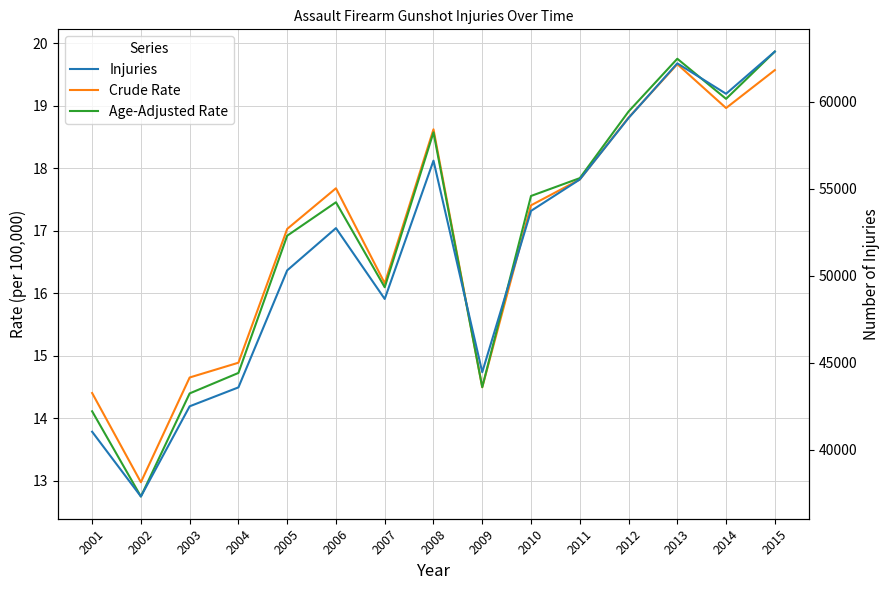

What is the average value of the Age-Adjusted Rate series?

16.8